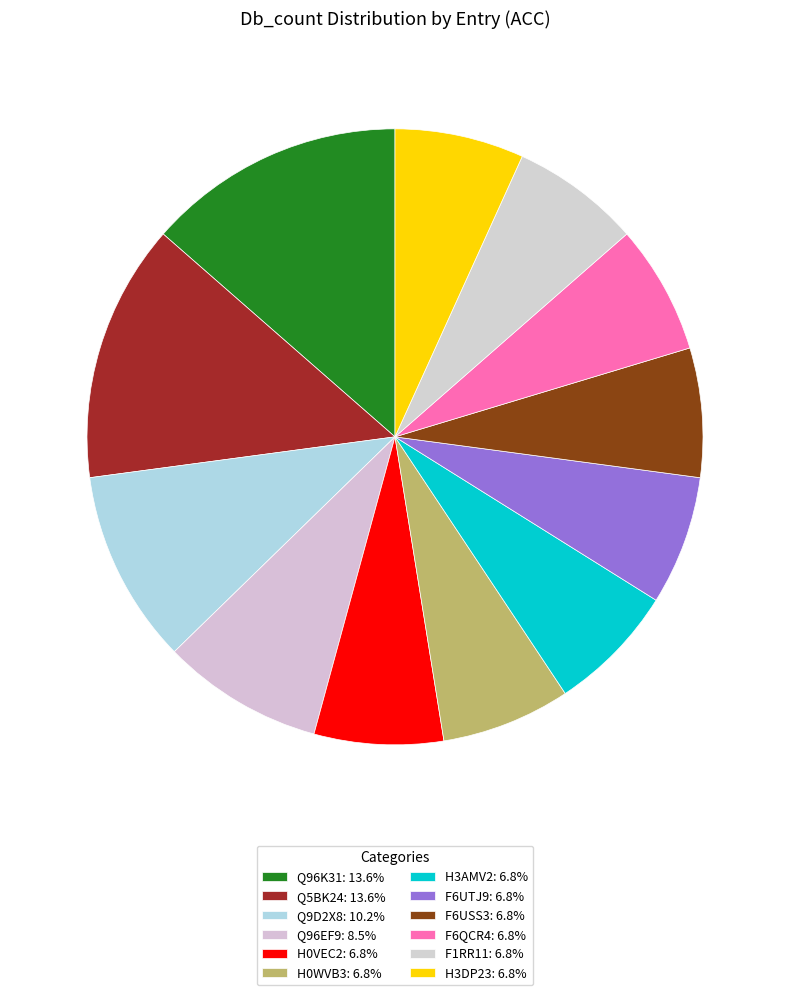

How many slices are in this pie chart?

12